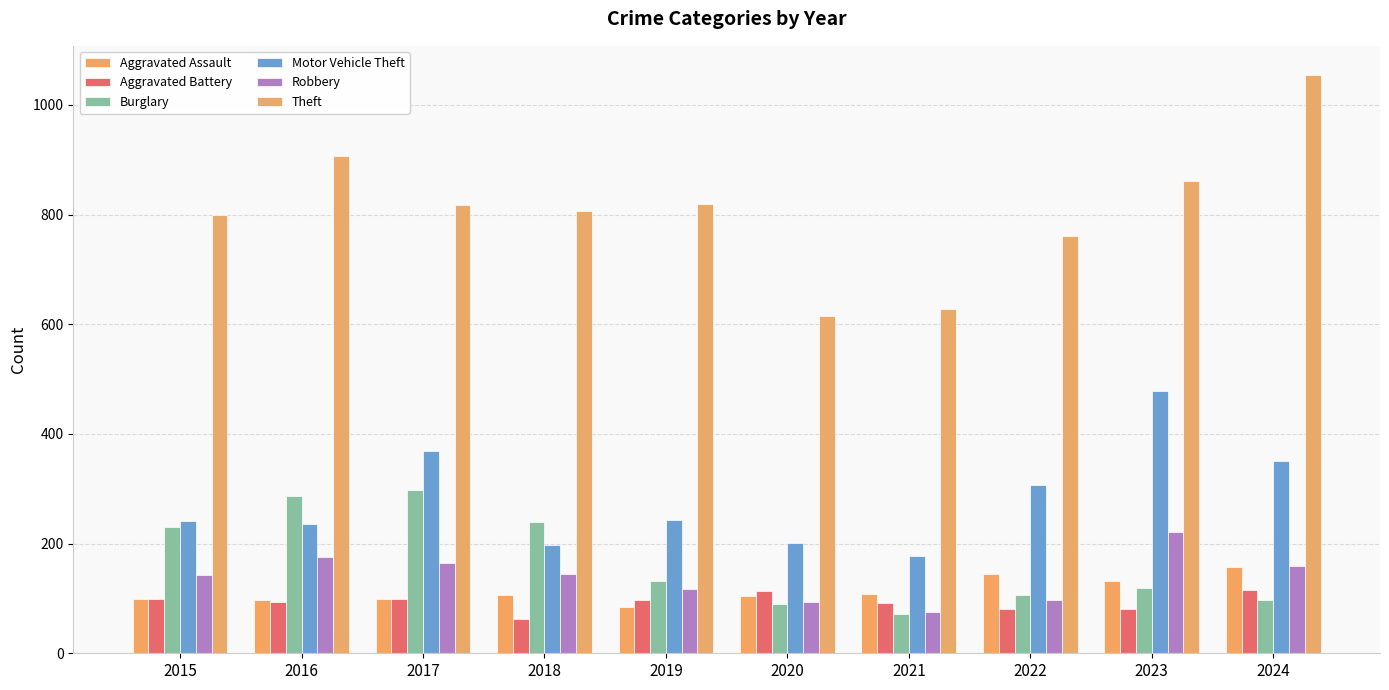

At which category does the chart reach its minimum across all series?

2018